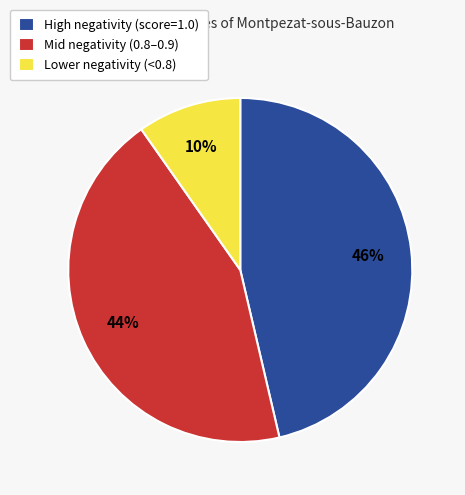

To the nearest percent, what percentage of the pie is Mid negativity (0.8–0.9)?

44%